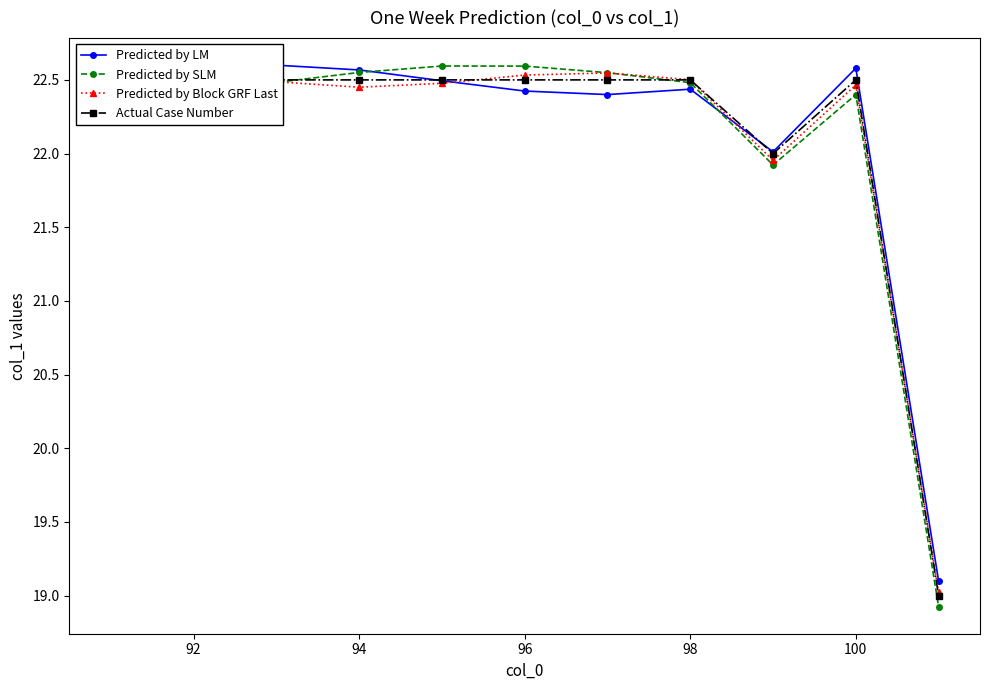

How many times do Actual Case Number and Predicted by SLM cross each other?

2